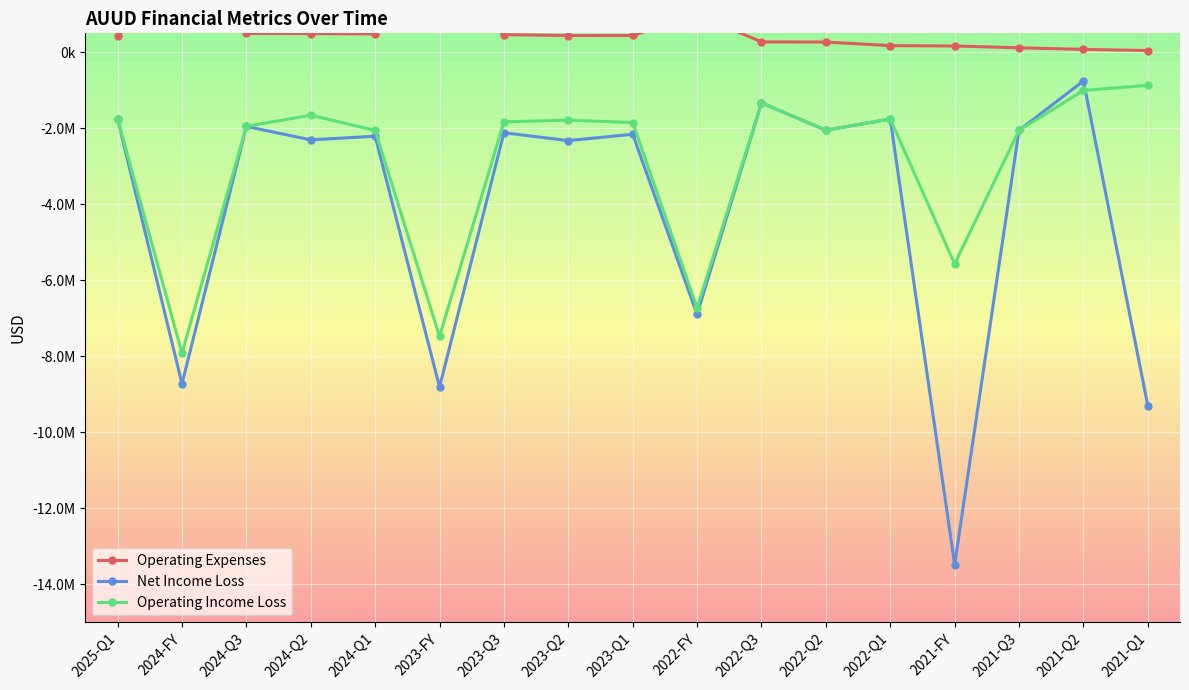

What position from the left is 2024-Q1?

5